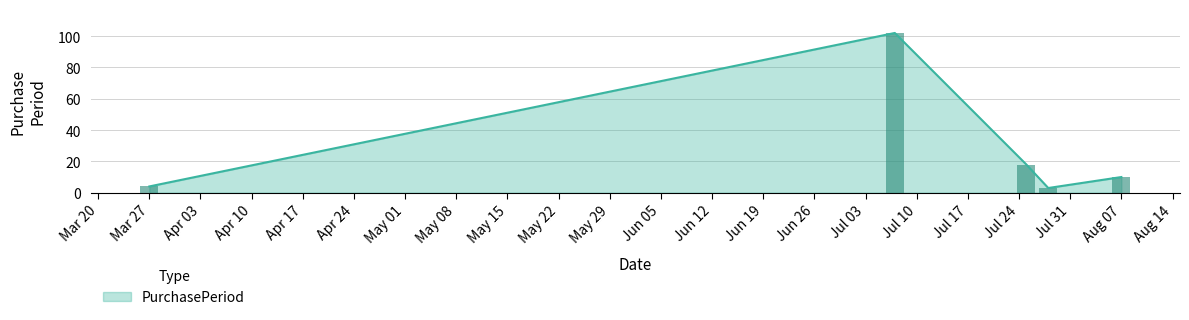

True or false: the data shows 102 at 2017-07-07.

True